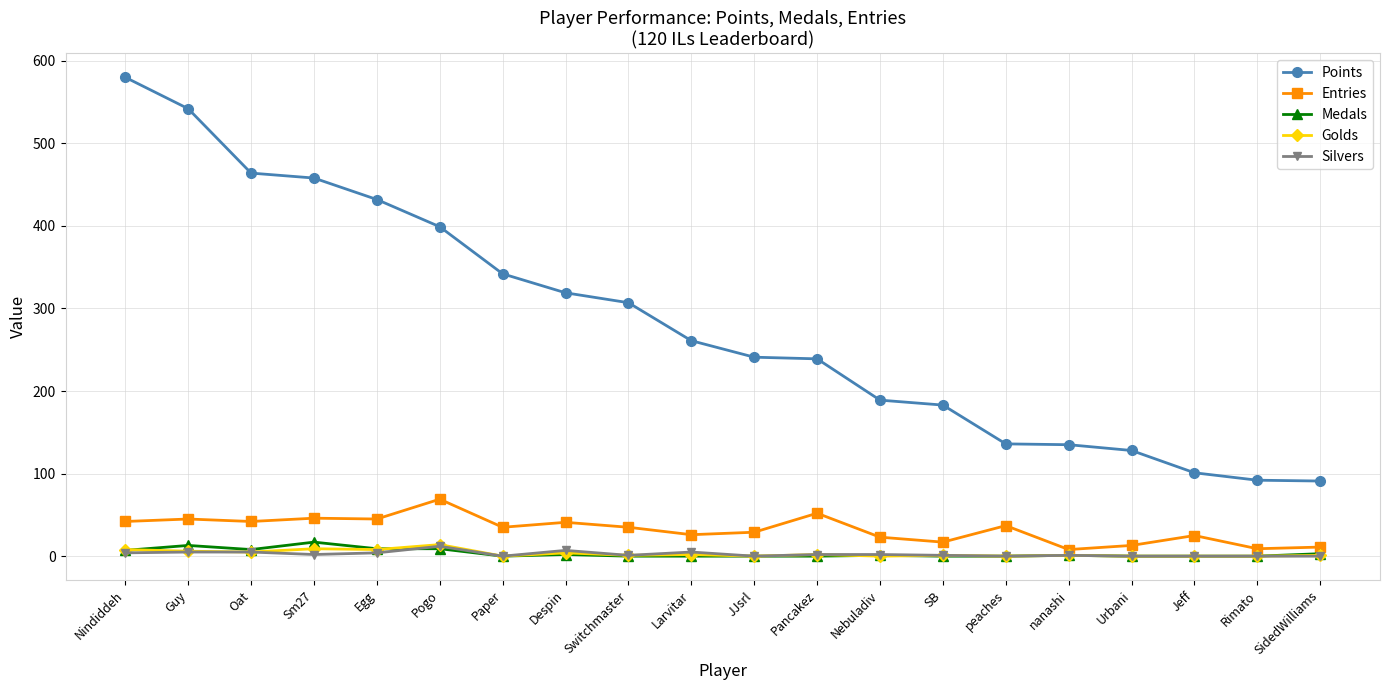

True or false: Medals and Entries intersect in this chart.

False